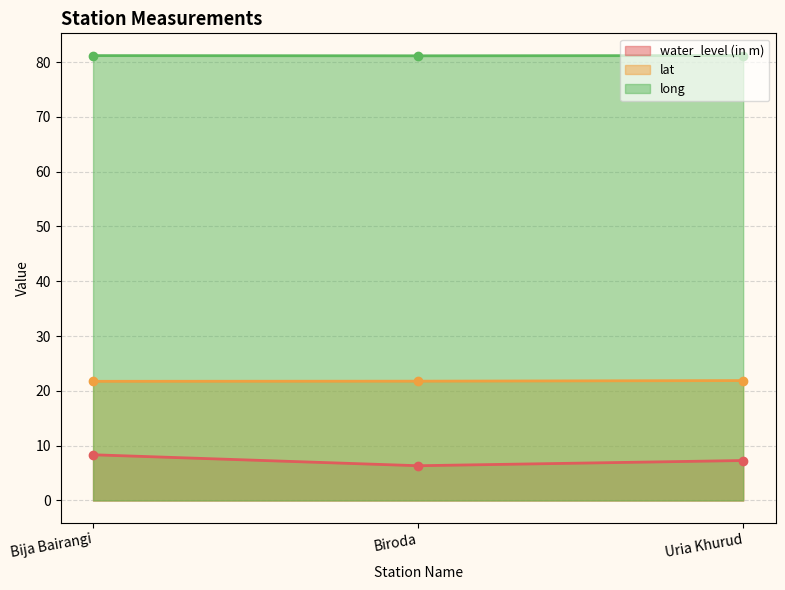

What is the label of the 2nd point from the right?

Biroda